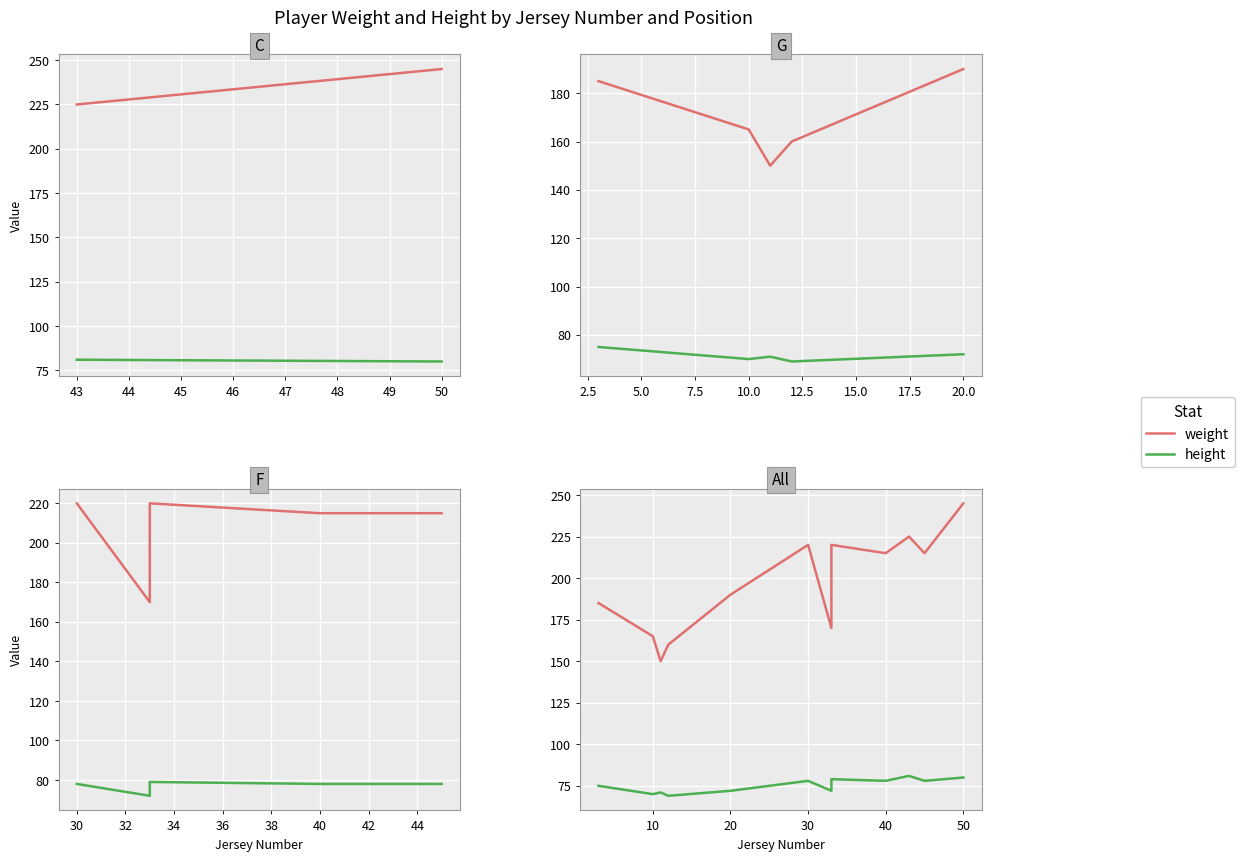

True or false: weight and height intersect in this chart.

False